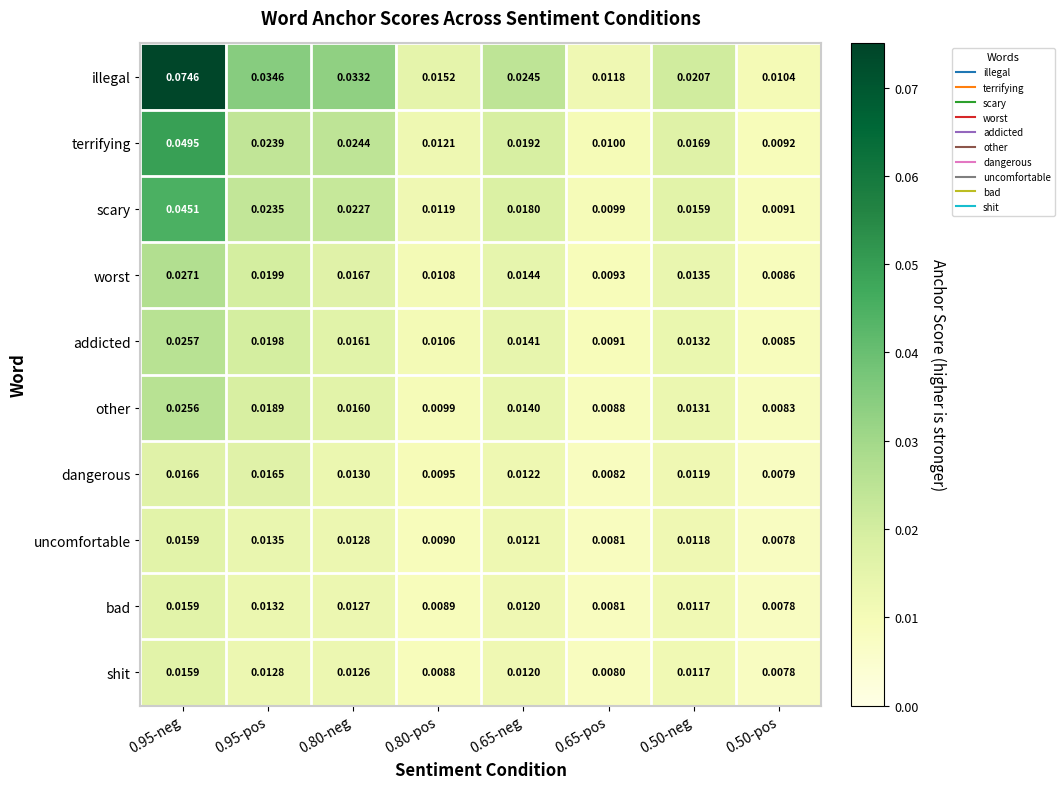

Between 0.95-neg and 0.50-pos, which series saw the biggest shift?

illegal